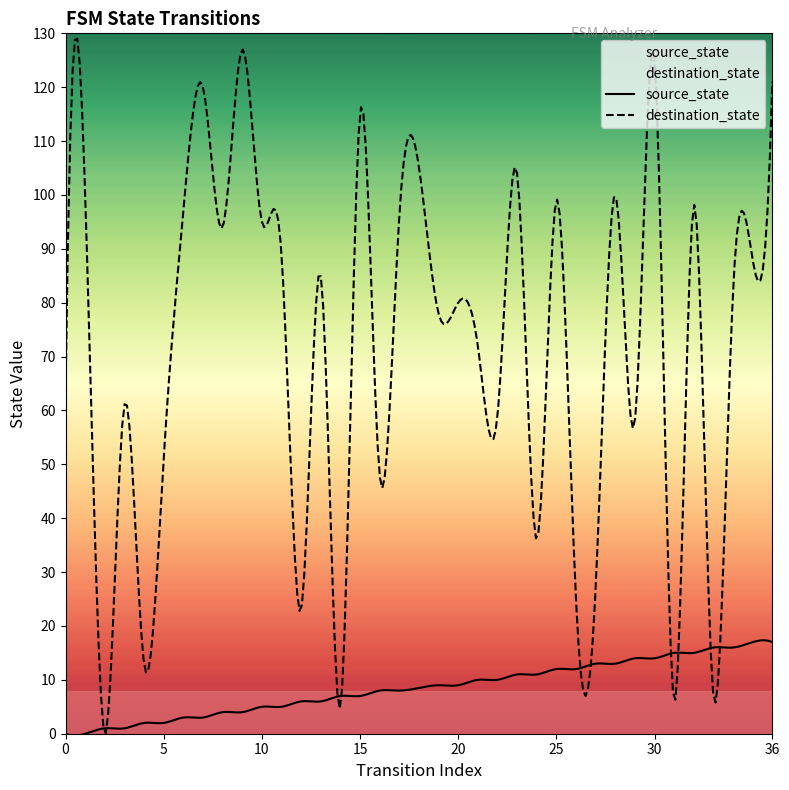

Which category has the highest value in the destination_state series?

9